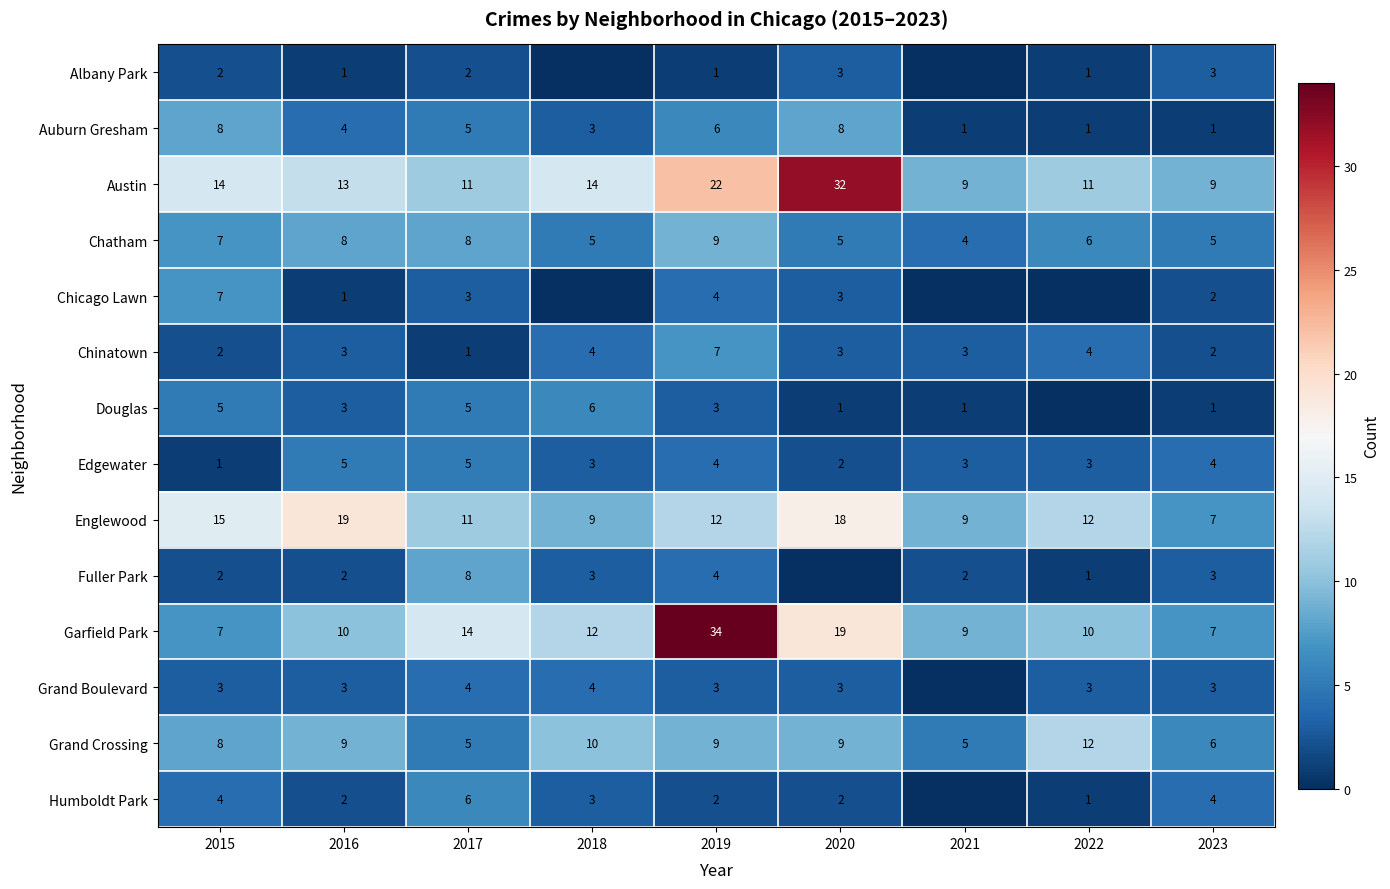

Where is Auburn Gresham nearest to the value 4?

2016